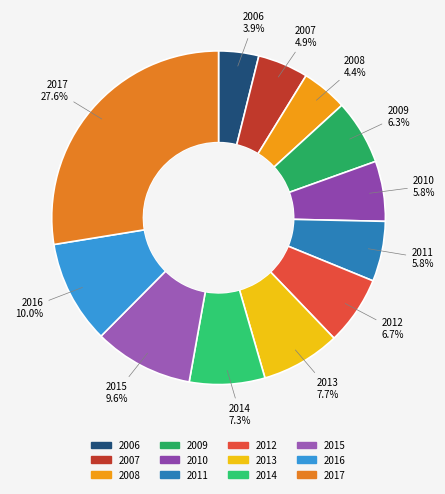

Does 2006 represent more than half of the total?

No